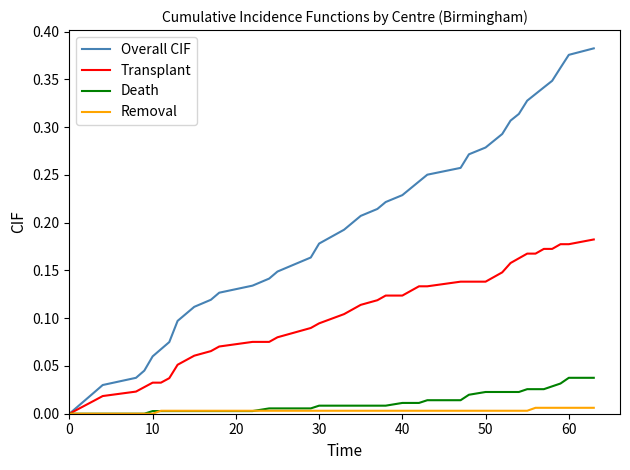

What is the sum of all Death values?

0.5